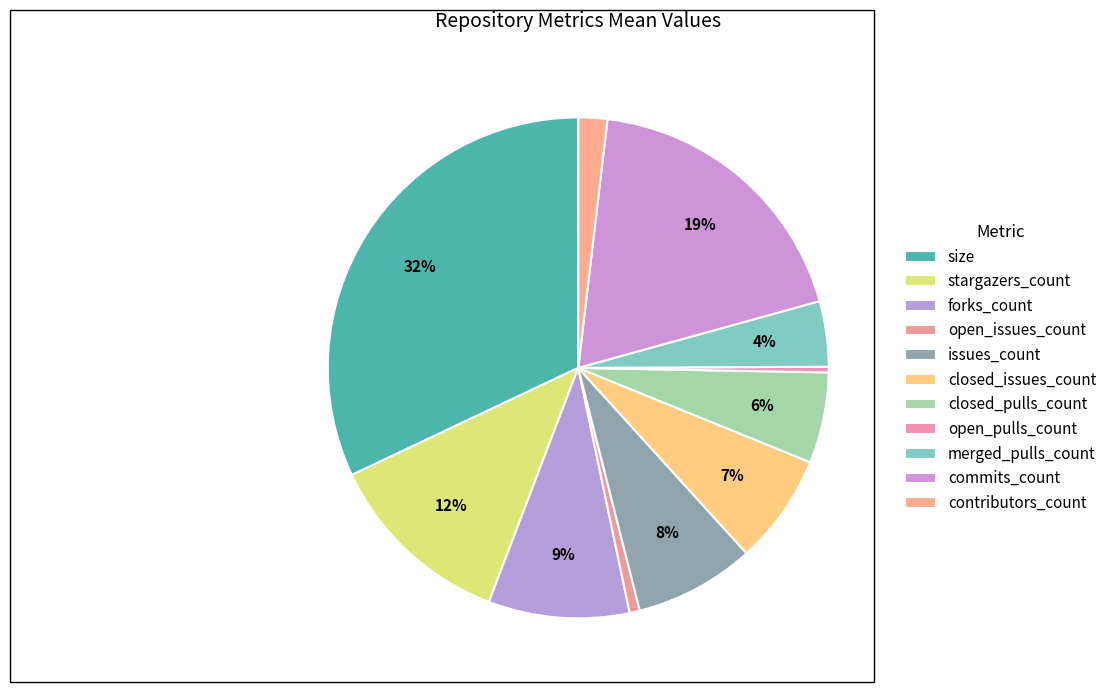

How many segments does this pie chart have?

11